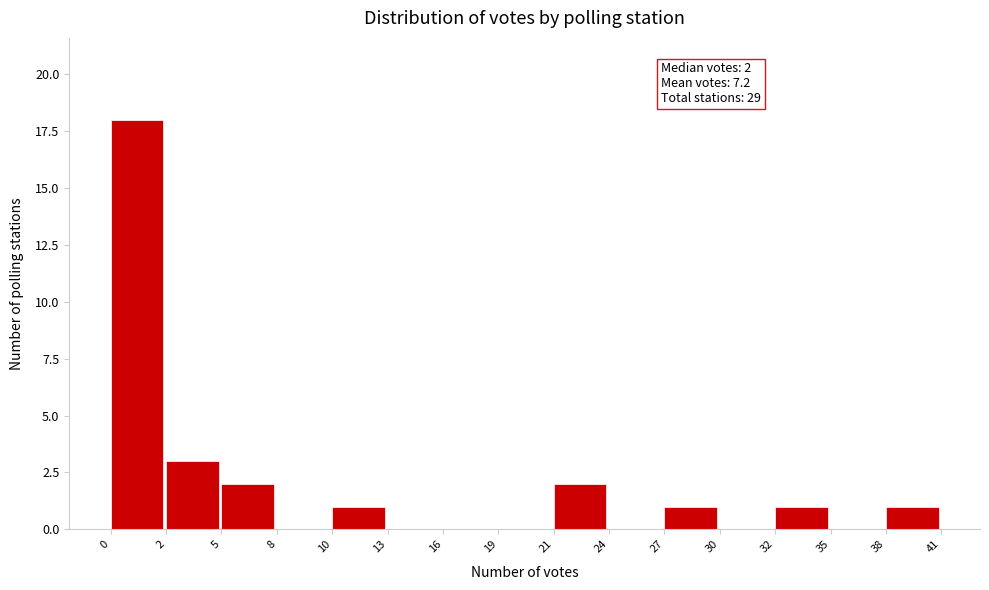

Reading left to right, list all the values displayed in this chart.

0=18	2=3	5=2	8=0	10=1	13=0	16=0	19=0	21=2	24=0	27=1	30=0	32=1	35=0	38=1